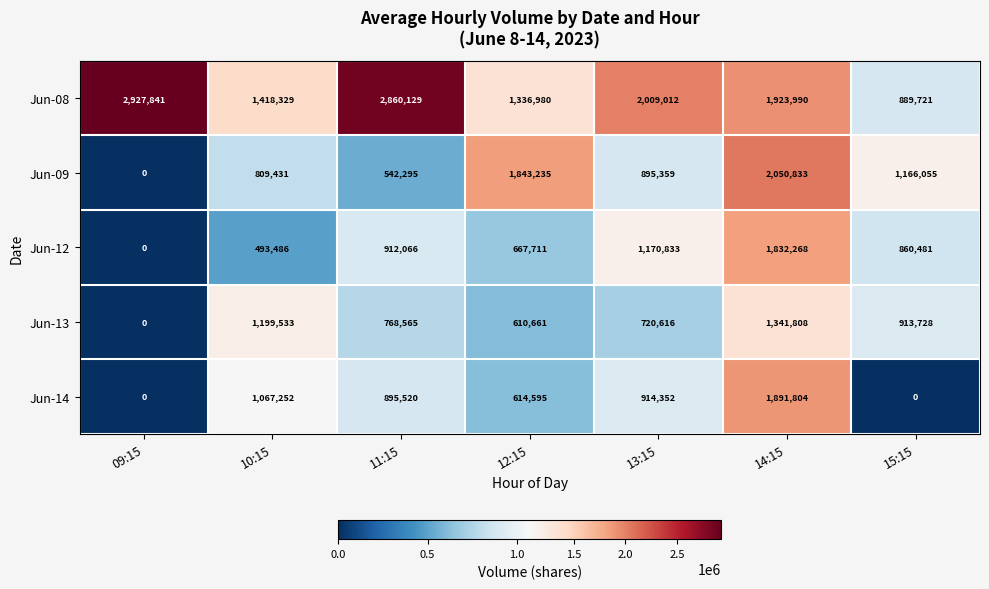

List the labels in order of Jun-08 value, smallest first.

15:15, 12:15, 10:15, 14:15, 13:15, 11:15, 09:15